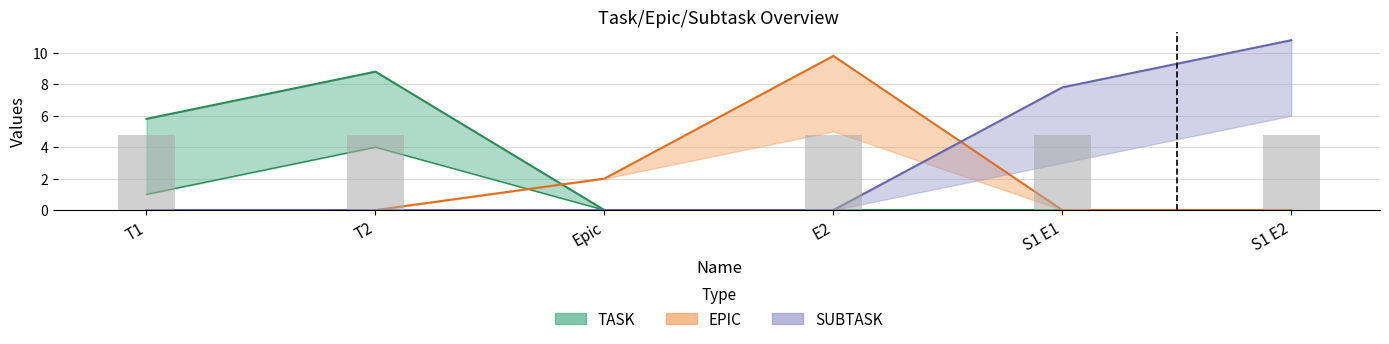

Where does the data first go above 4?

T1